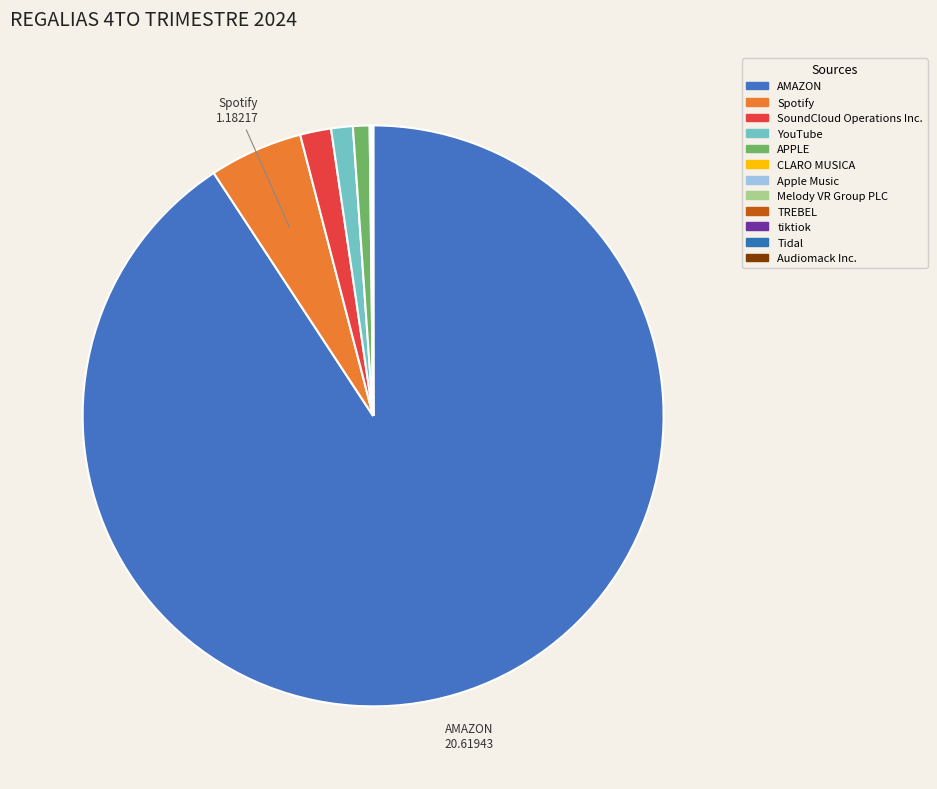

What portion of the pie excludes AMAZON?

9.2%